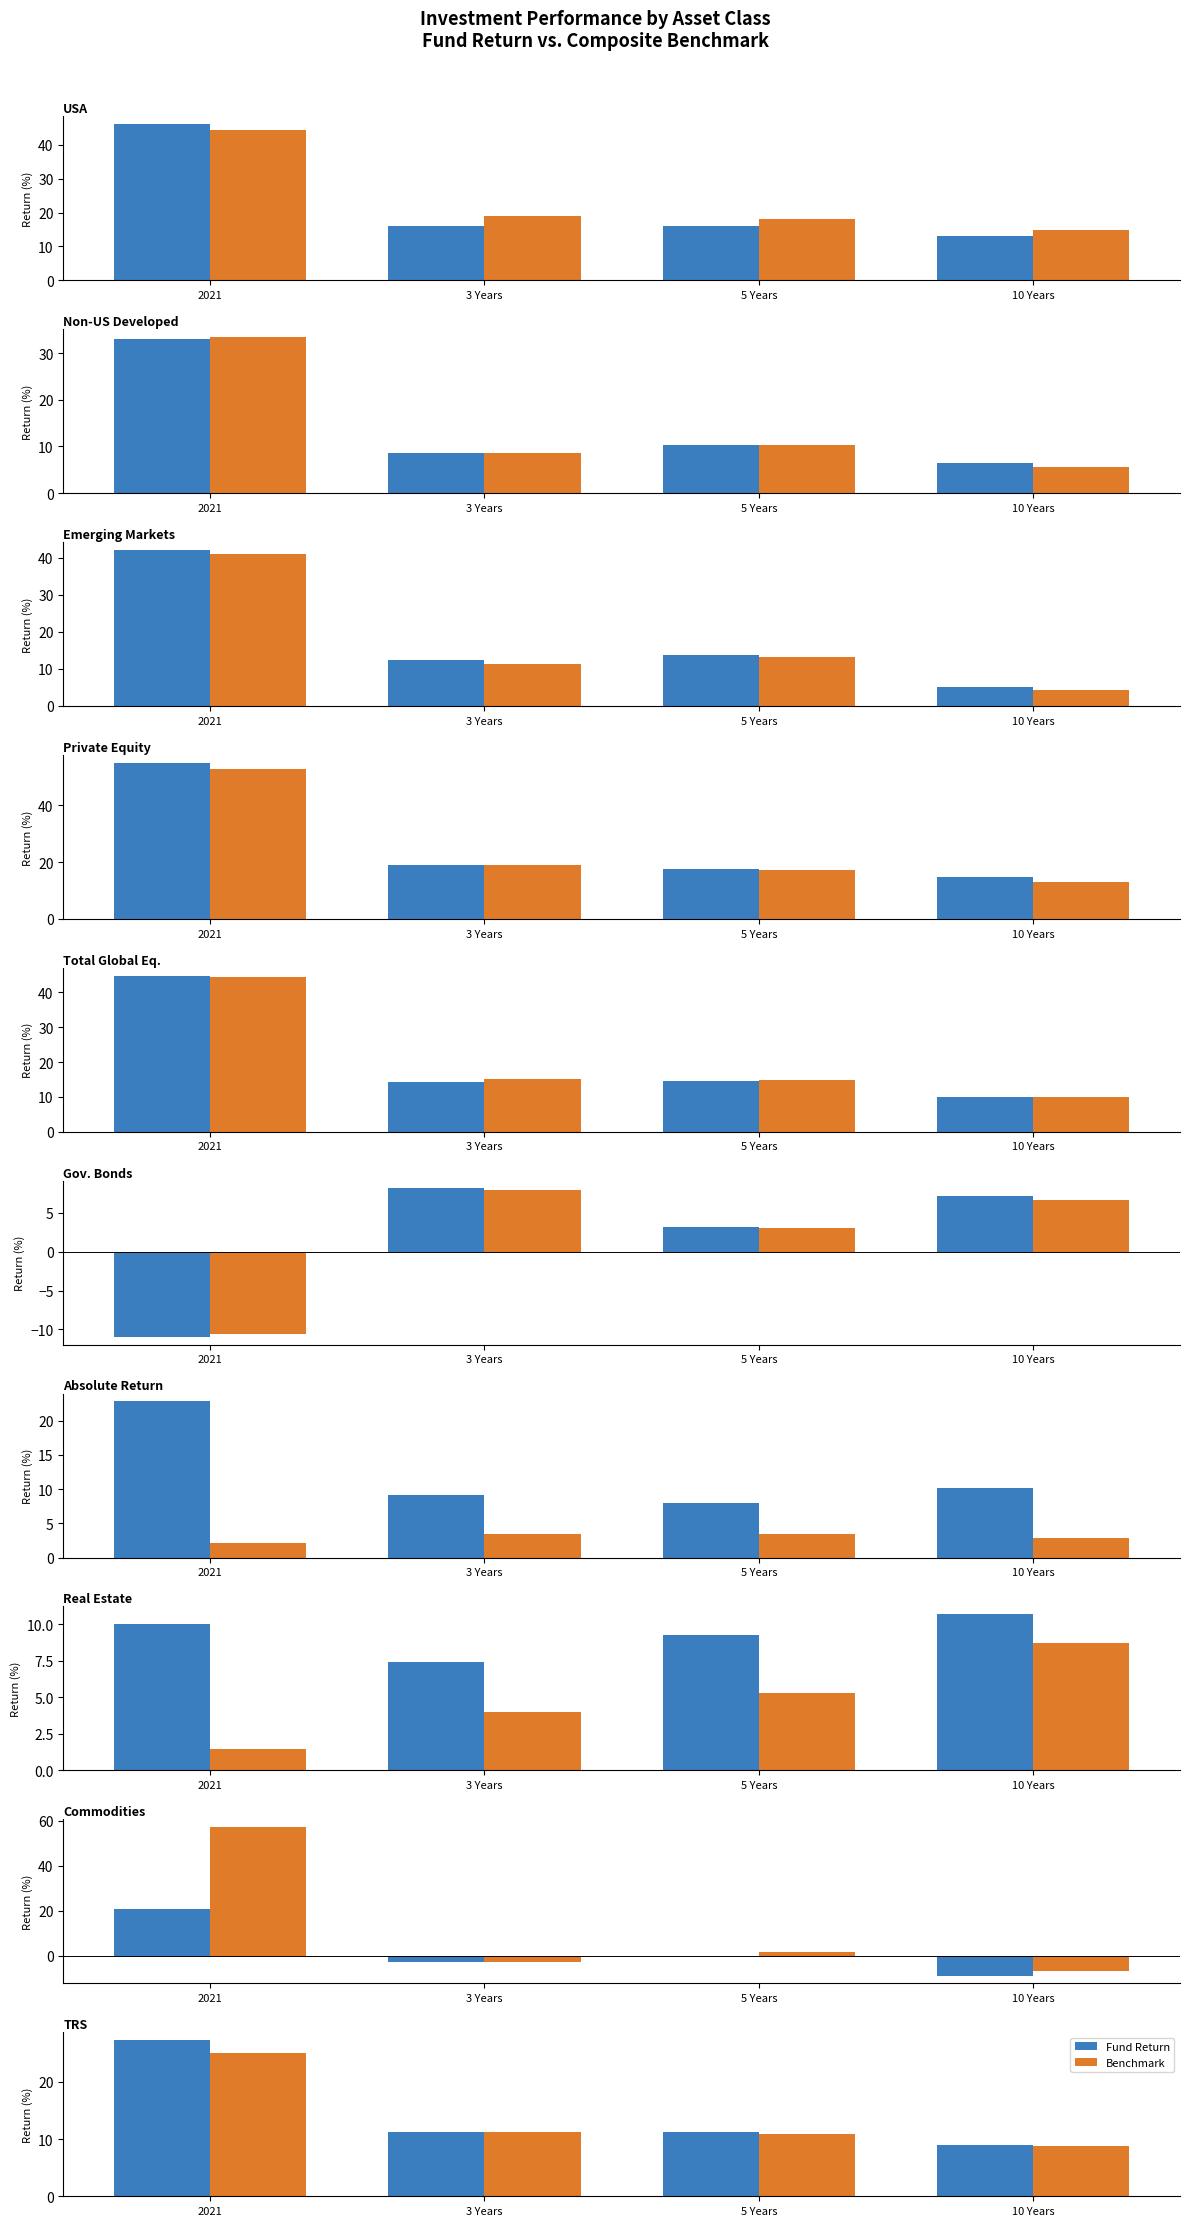

Between 5 Years and 3 Years, which is larger?

3 Years